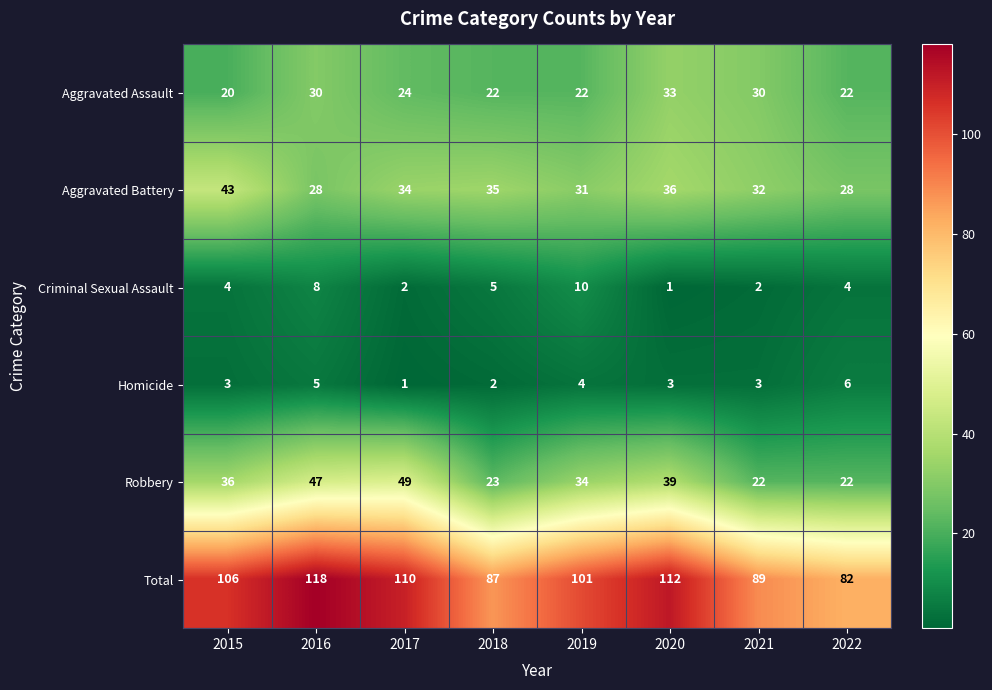

What is the total value across all series at 2021?

178